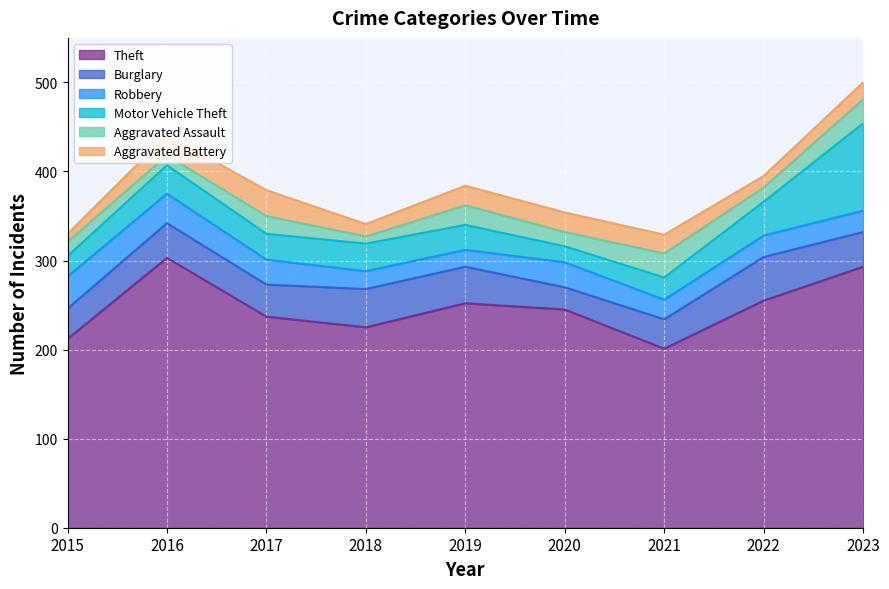

Which series has the largest total across all categories?

Theft